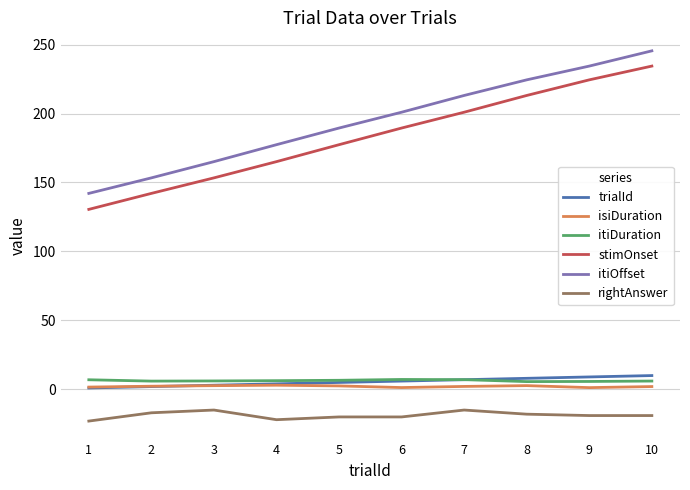

What is the difference between the highest and lowest values at 1?

165.1